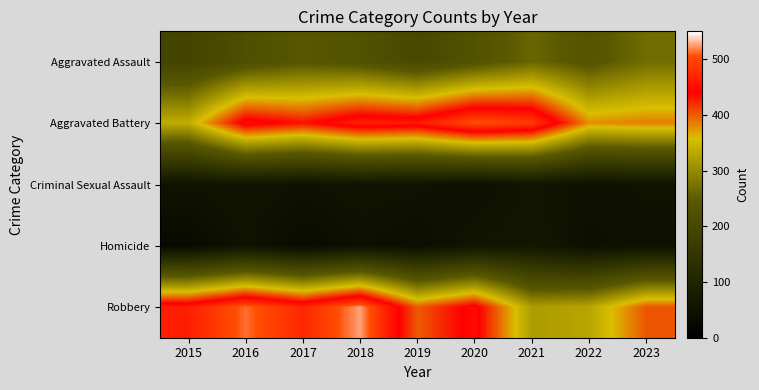

Rank the series by their maximum value, from highest to lowest.

Robbery, Aggravated Battery, Aggravated Assault, Homicide, Criminal Sexual Assault